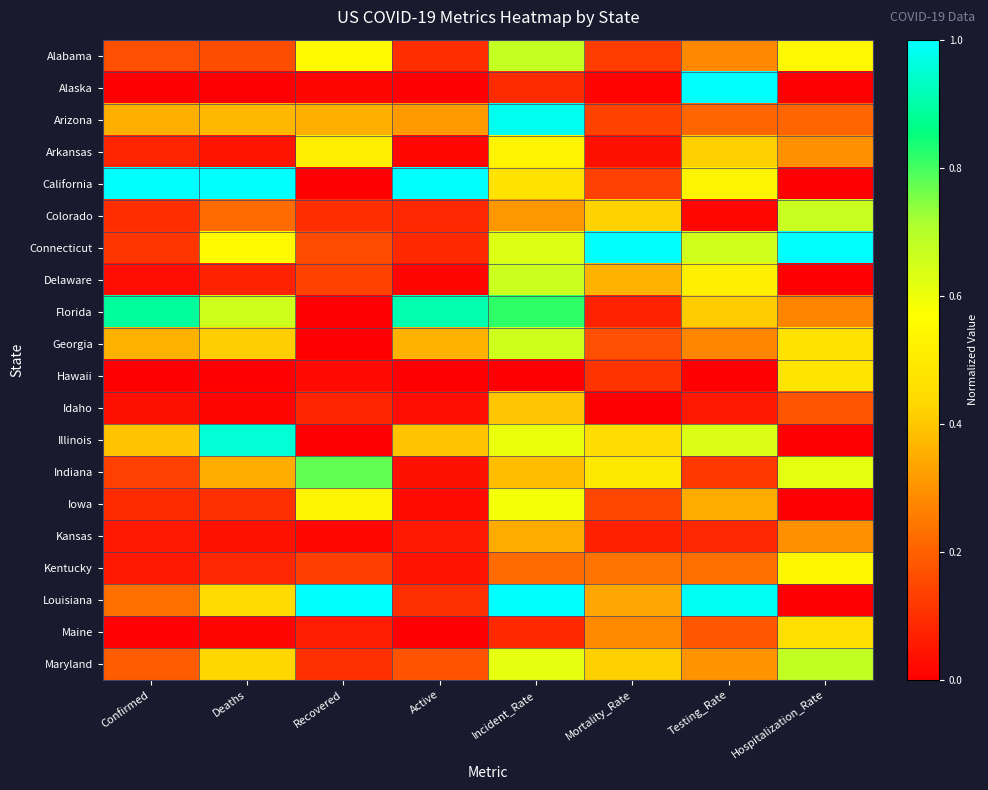

At which category is the sum across all series the highest?

Incident_Rate